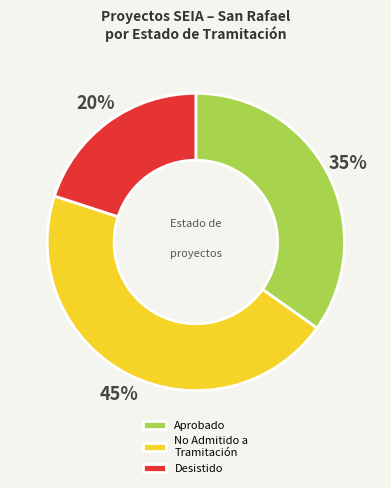

Do Desistido and No Admitido a Tramitación together represent more than half of the pie?

Yes